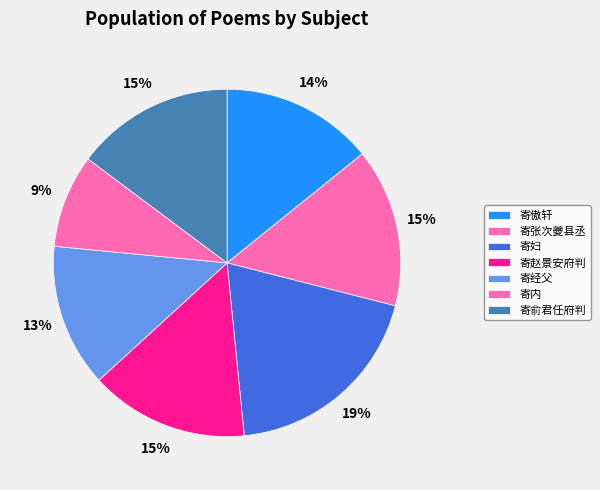

What is the ratio of the value at 寄内 to the value at 寄张次夔县丞?

0.6